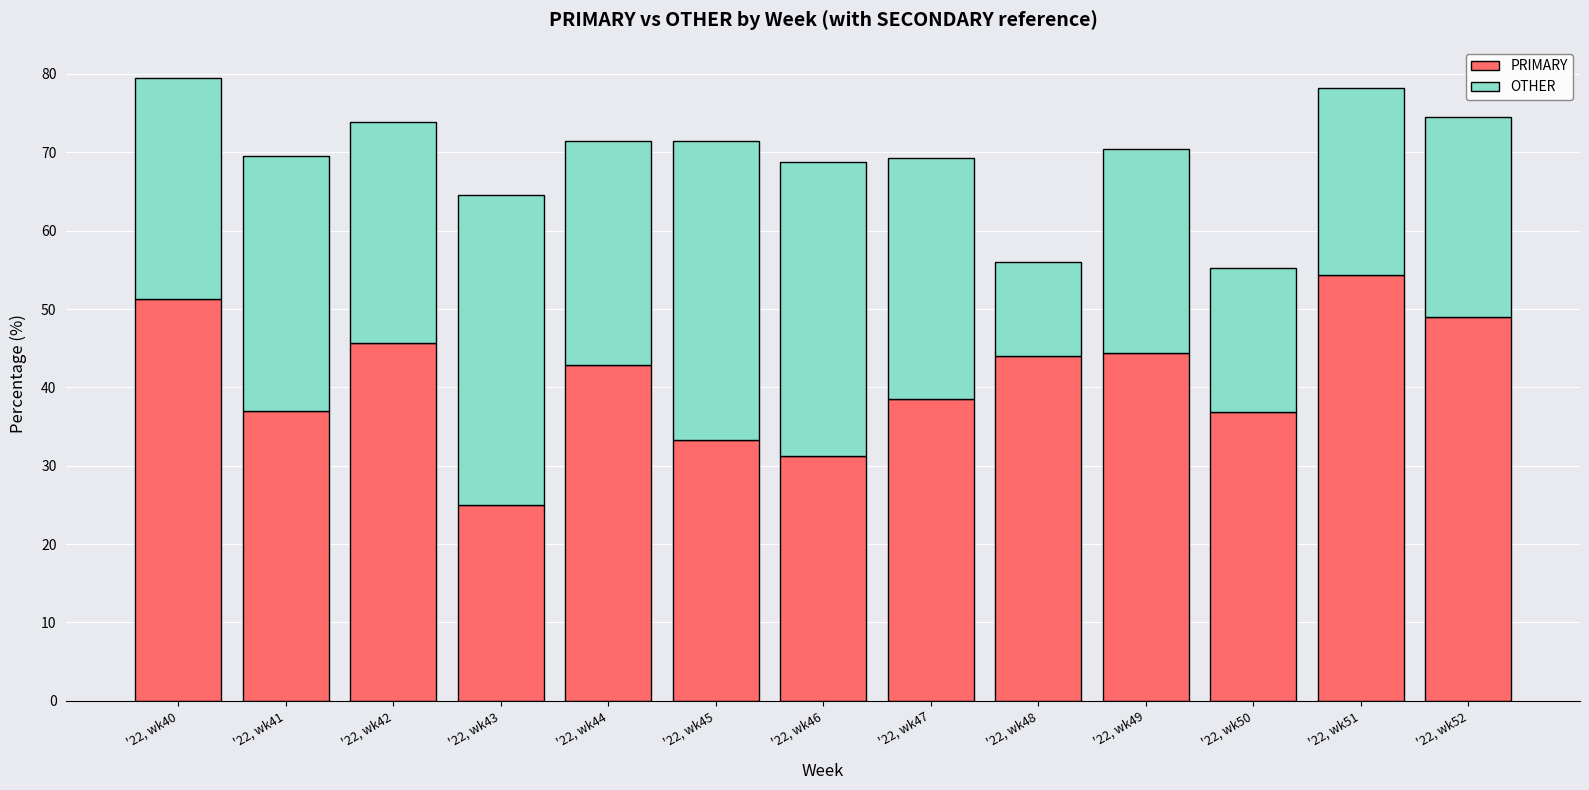

At which label does PRIMARY first exceed 42?

'22, wk40